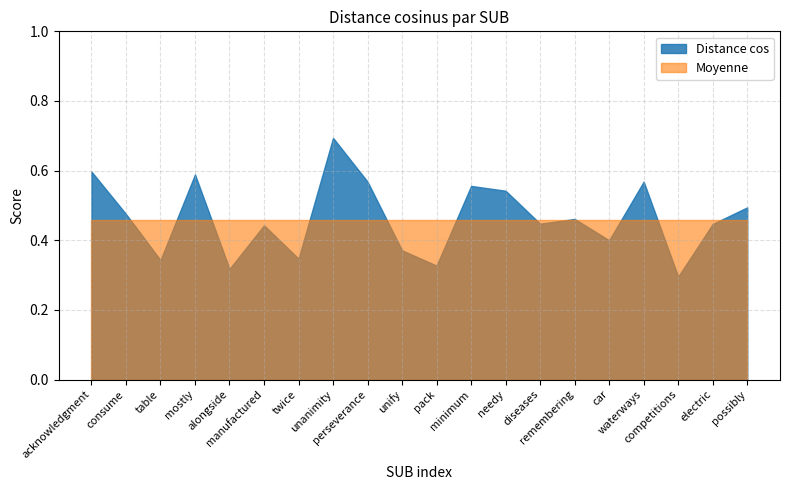

List the labels in order of Moyenne value, smallest first.

acknowledgment, consume, table, mostly, alongside, manufactured, twice, unanimity, perseverance, unify, pack, minimum, needy, diseases, remembering, car, waterways, competitions, electric, possibly